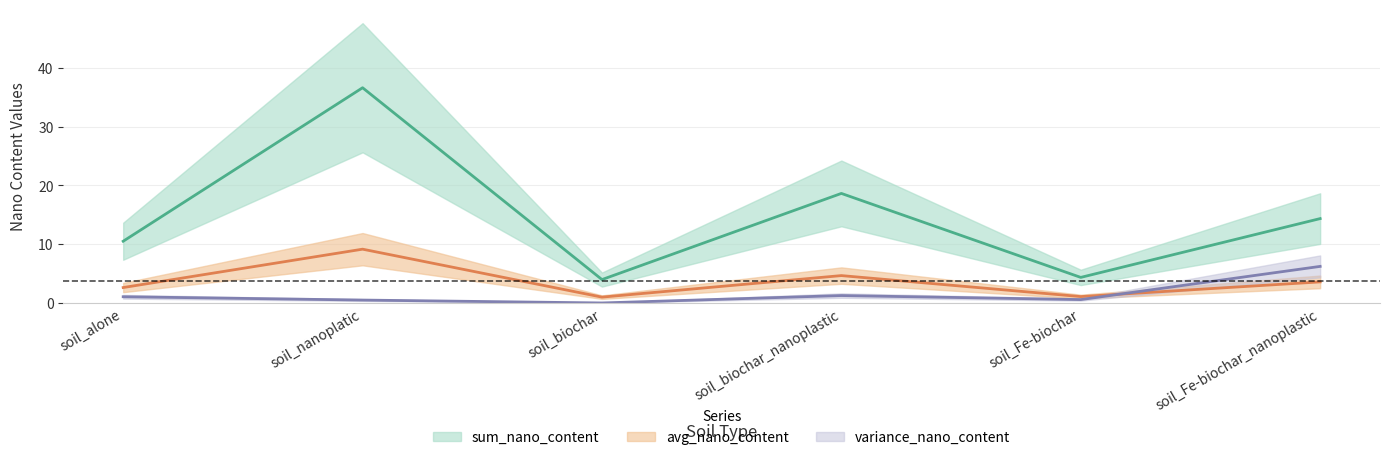

Where is sum_nano_content nearest to the value 20?

soil_biochar_nanoplastic